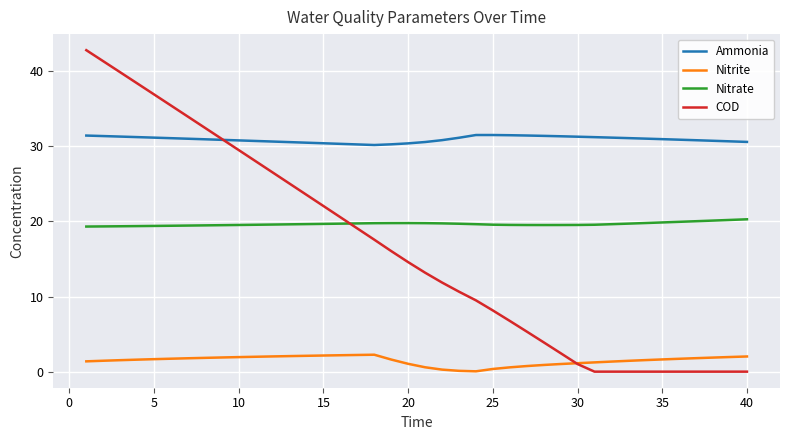

At how many categories does at least one series exceed 10?

40